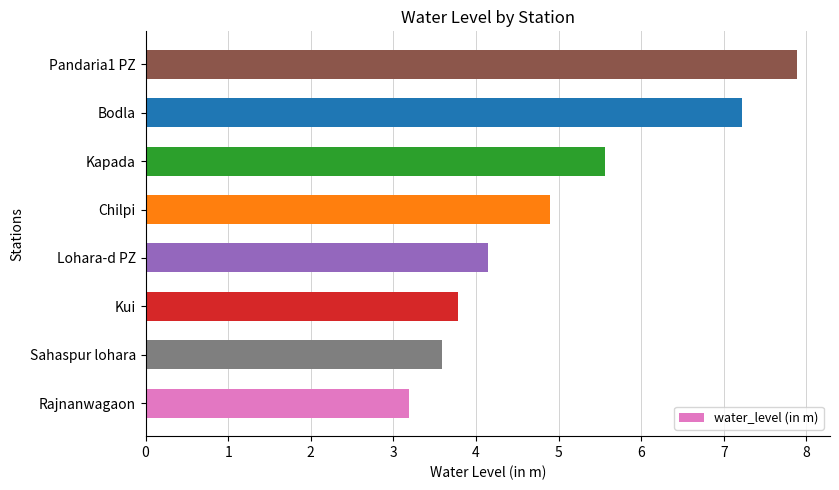

Reading bottom to top, list all the values displayed in this chart.

Rajnanwagaon=3.2	Sahaspur lohara=3.6	Kui=3.8	Lohara-d PZ=4.1	Chilpi=4.9	Kapada=5.6	Bodla=7.2	Pandaria1 PZ=7.9